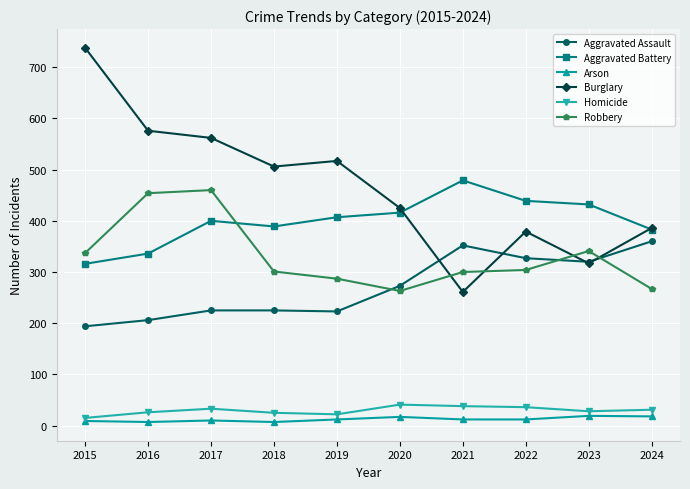

True or false: Homicide and Robbery intersect in this chart.

False